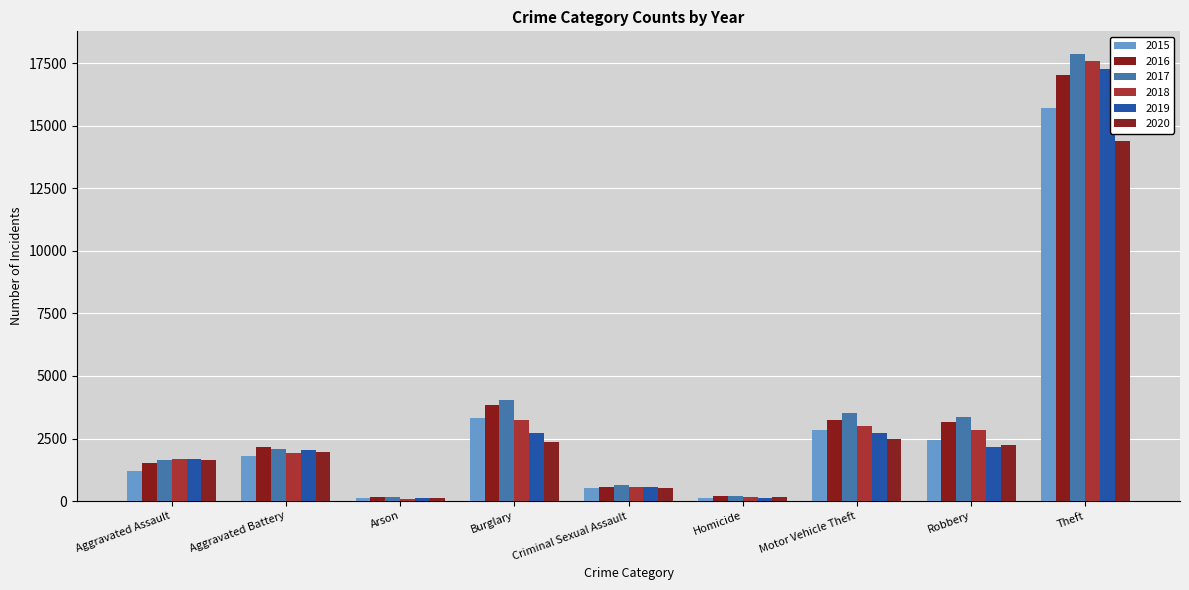

Reading left to right, transcribe all the data shown in this chart.

2015: 1186	1782	112	3318	538	115	2820	2434	15698
2016: 1540	2174	153	3833	558	182	3234	3143	17017
2017: 1646	2091	148	4024	635	188	3539	3364	17886
2018: 1680	1925	94	3252	563	149	3008	2844	17605
2019: 1687	2025	106	2714	568	128	2724	2165	17256
2020: 1624	1980	111	2367	506	158	2480	2254	14404